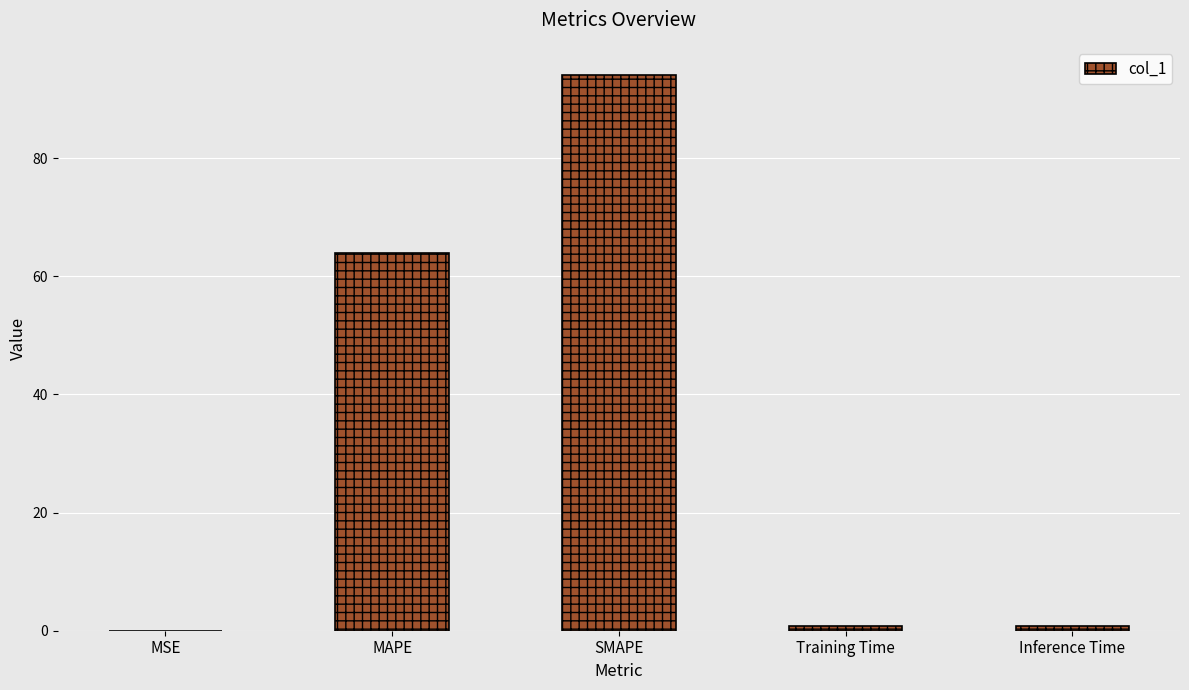

The chart shows a value of 145.4 at SMAPE. True or false?

False